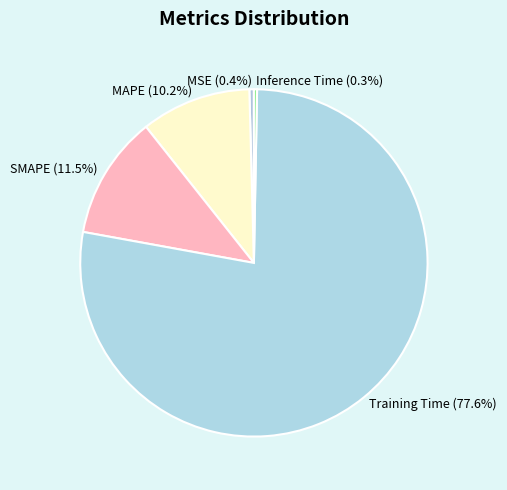

How many segments does this pie chart have?

5